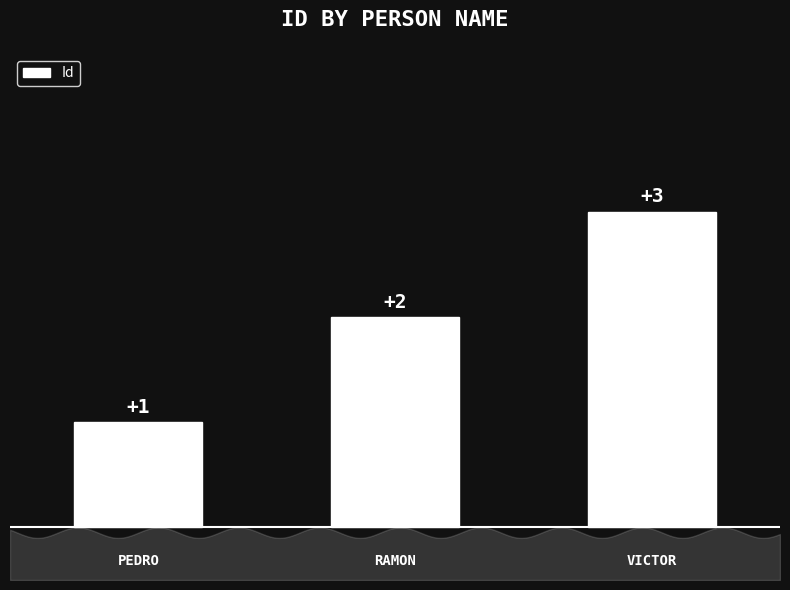

What is the value of the 3rd bar from the left?

3